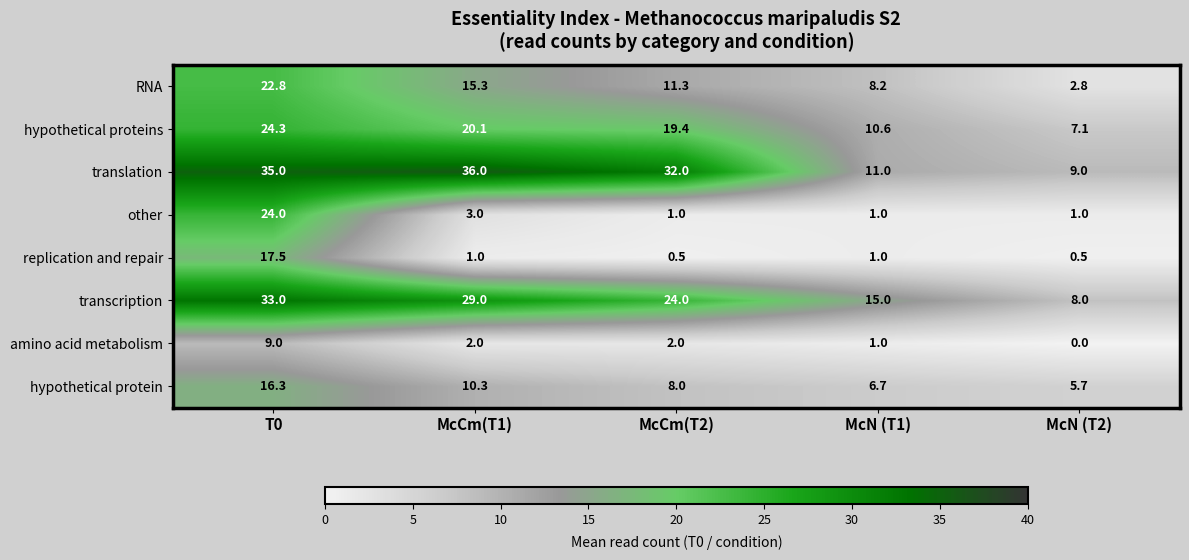

What is the spread (max minus min) of values at McN (T1)?

14.0